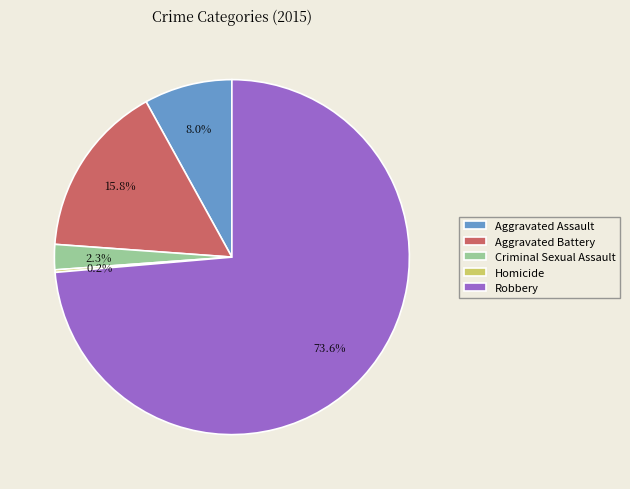

Is Aggravated Assault the majority of the pie?

No